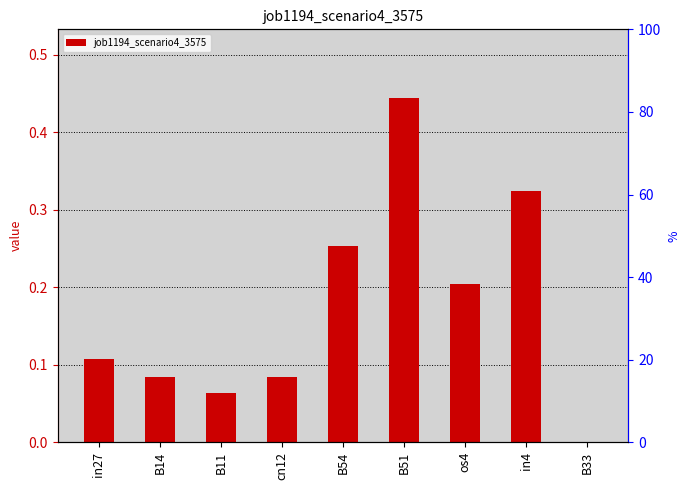

Is it true that the value at in27 is 0.2?

False